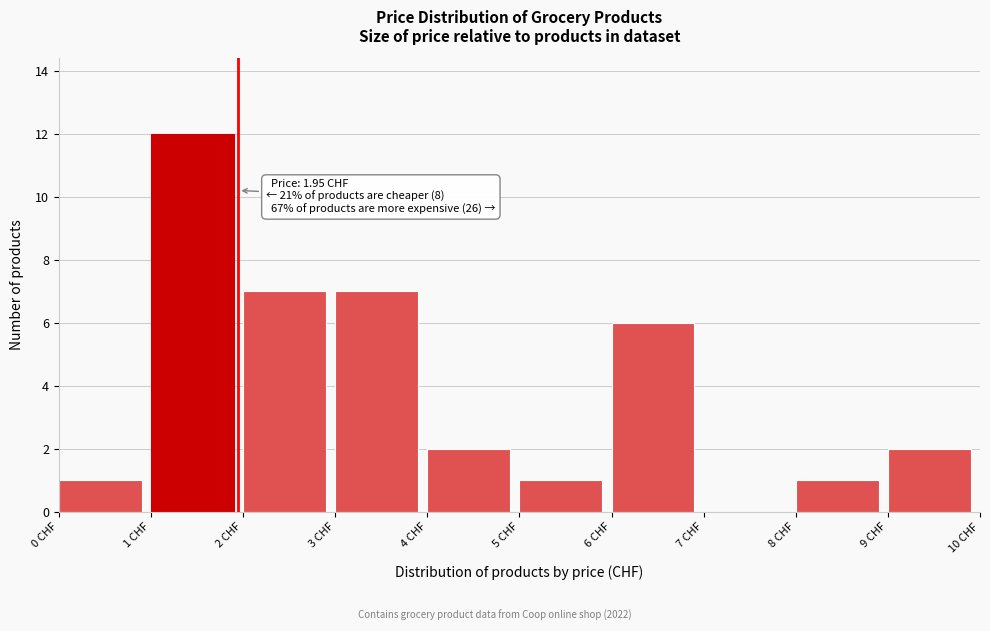

Which range on the x-axis has the tallest bar?

1 to 2